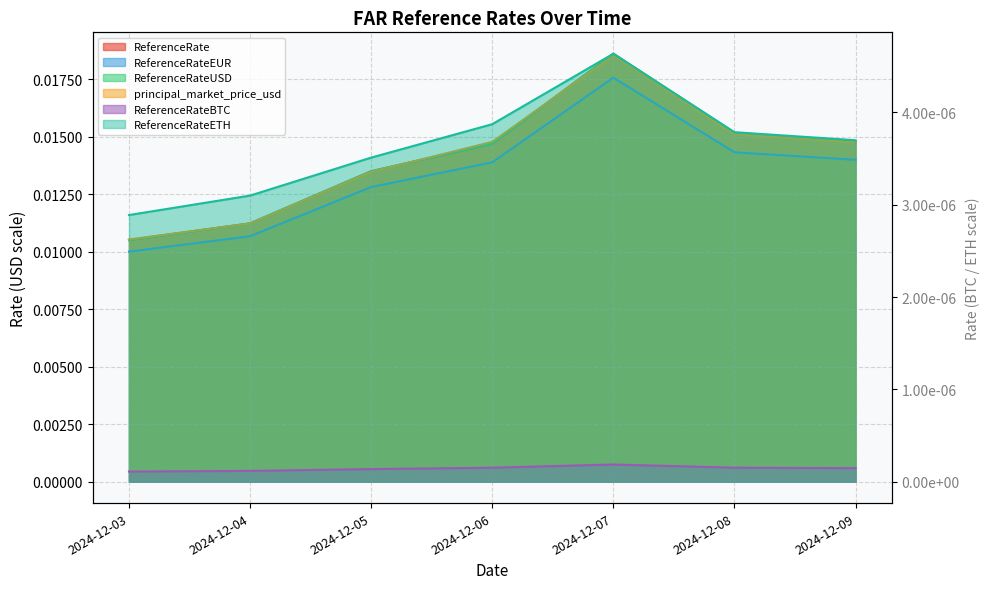

True or false: ReferenceRateETH and ReferenceRateUSD intersect in this chart.

False